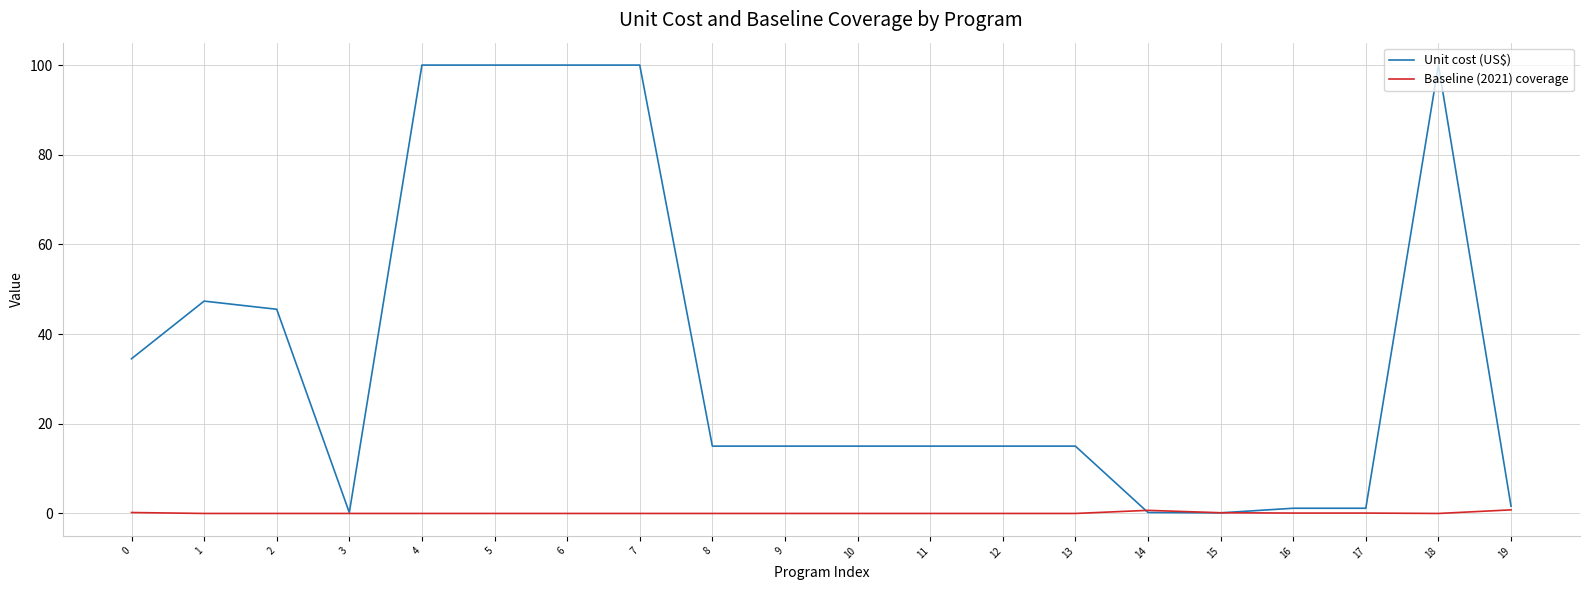

At 16, list the series in order from largest to smallest.

Unit cost (US$), Baseline (2021) coverage